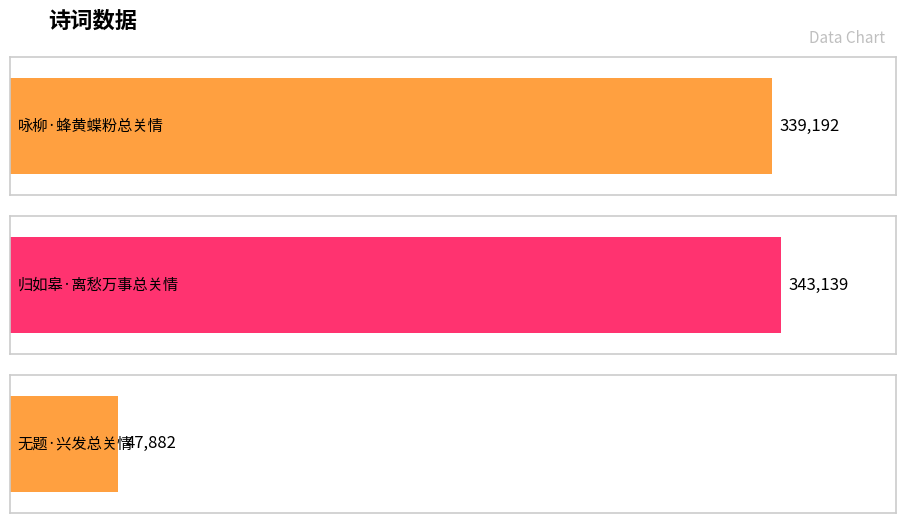

How many bars are there in total?

3